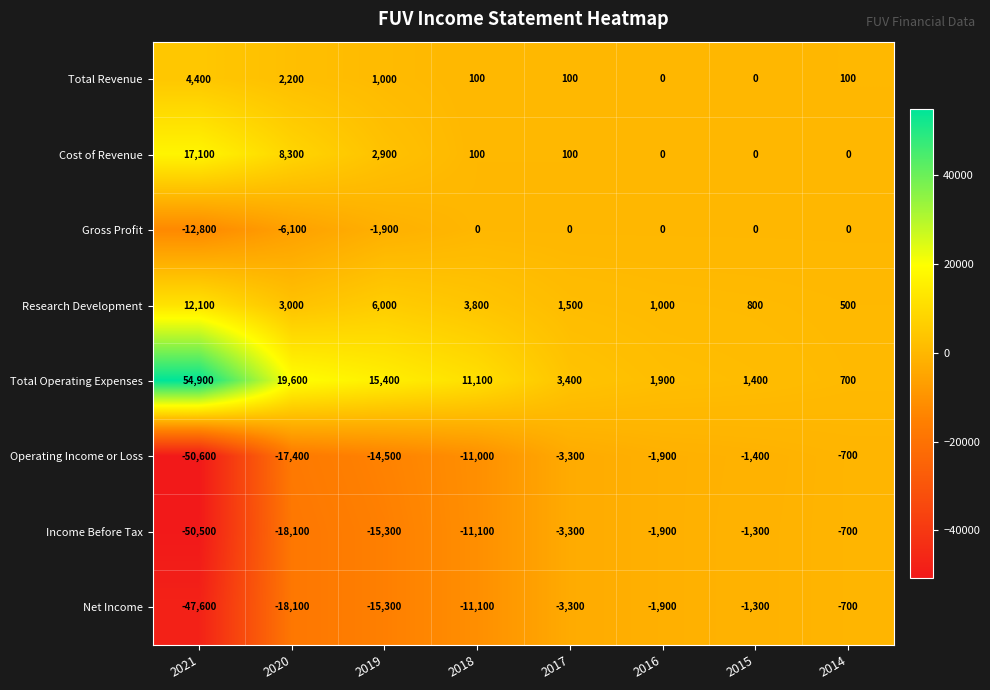

Which series has the largest range (max minus min)?

Total Operating Expenses